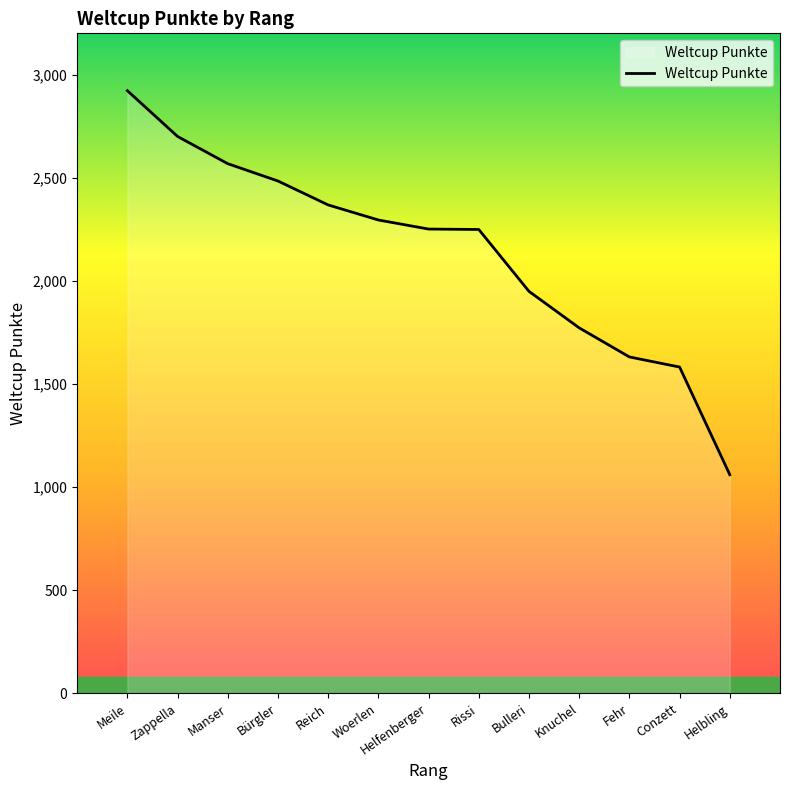

The chart shows a value of 2368 at Reich. True or false?

True